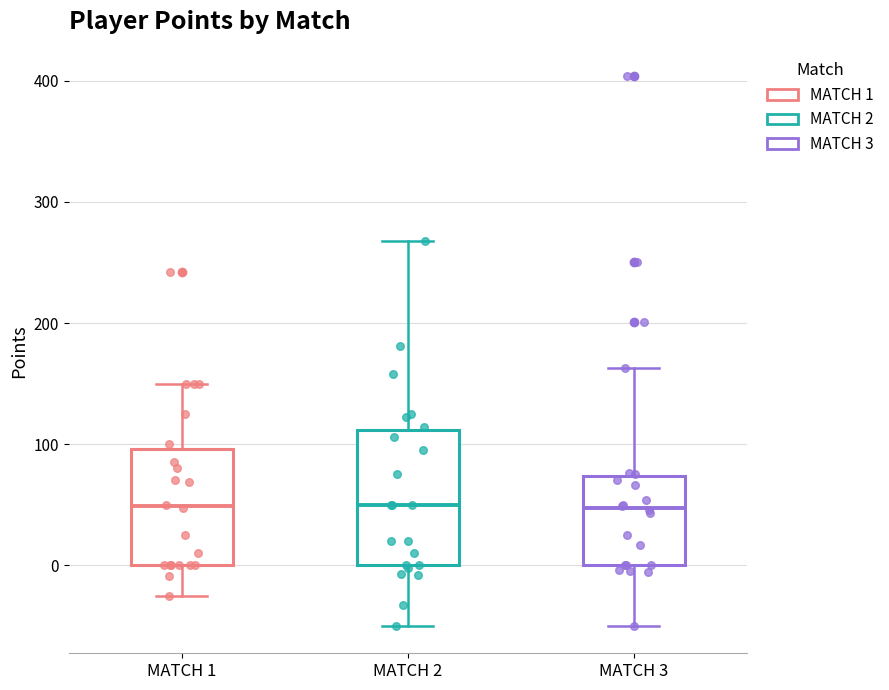

Which box is the tallest, from its lower edge to its upper edge?

MATCH 2